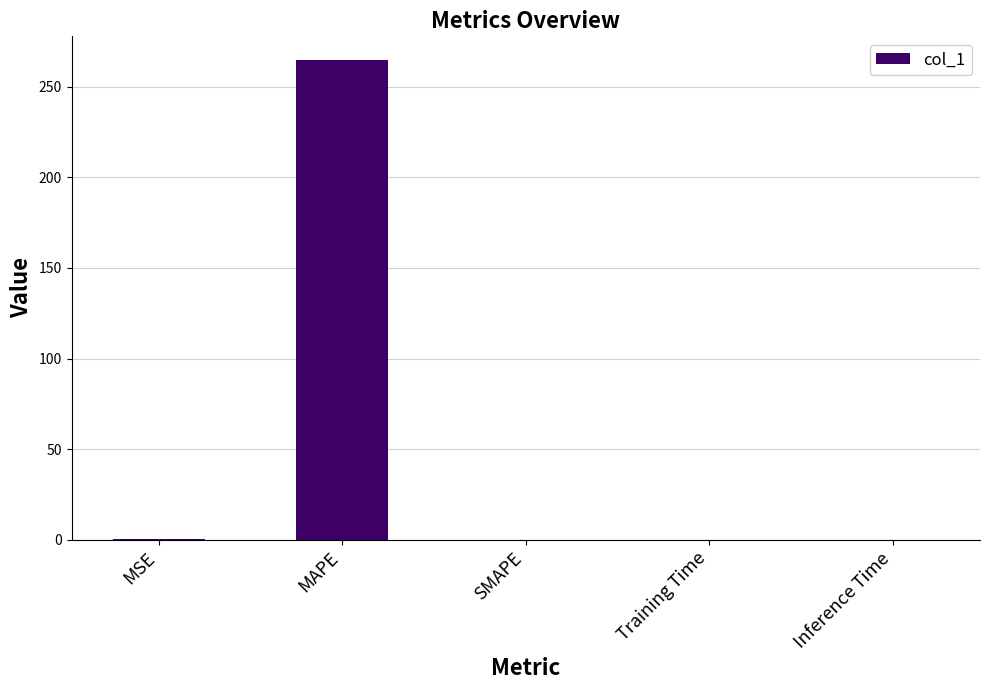

Which has a higher value, SMAPE or MAPE?

MAPE